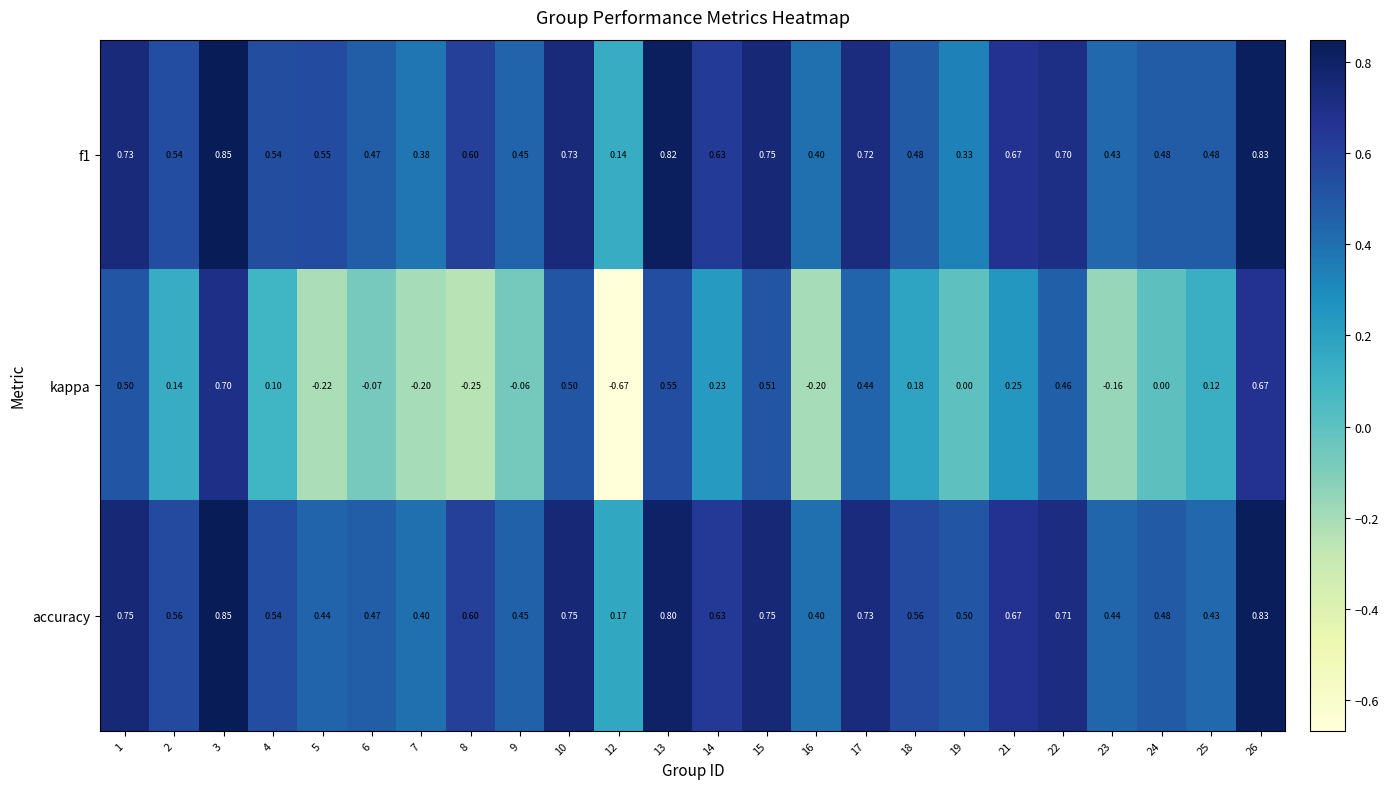

Is the value of kappa at 12 greater than the value of accuracy at 23?

No